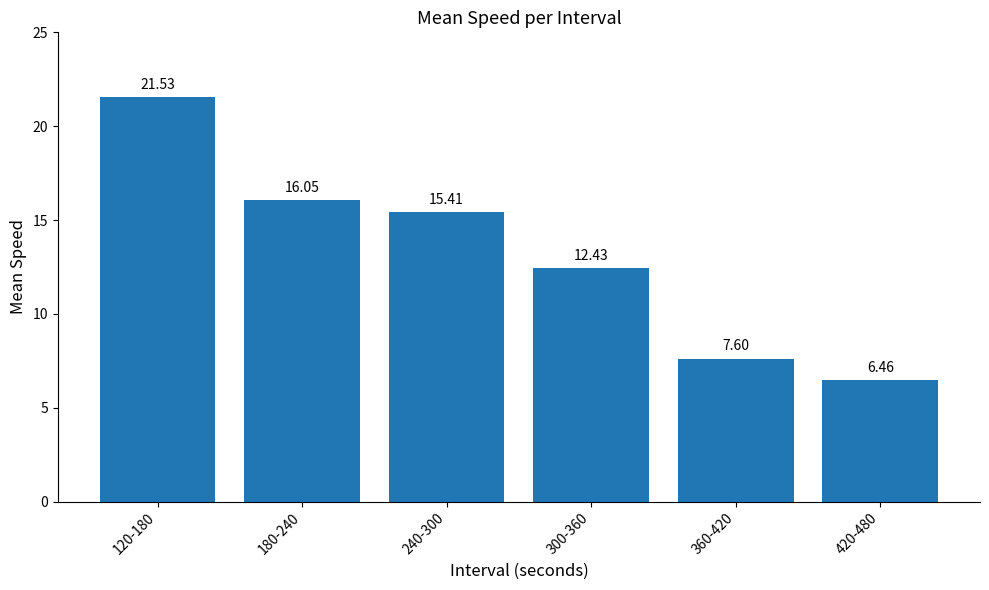

What is the value of the 2nd bar from the left?

16.1